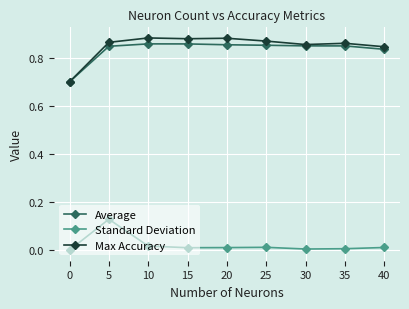

Which series changed the most between 0 and 5?

Max Accuracy